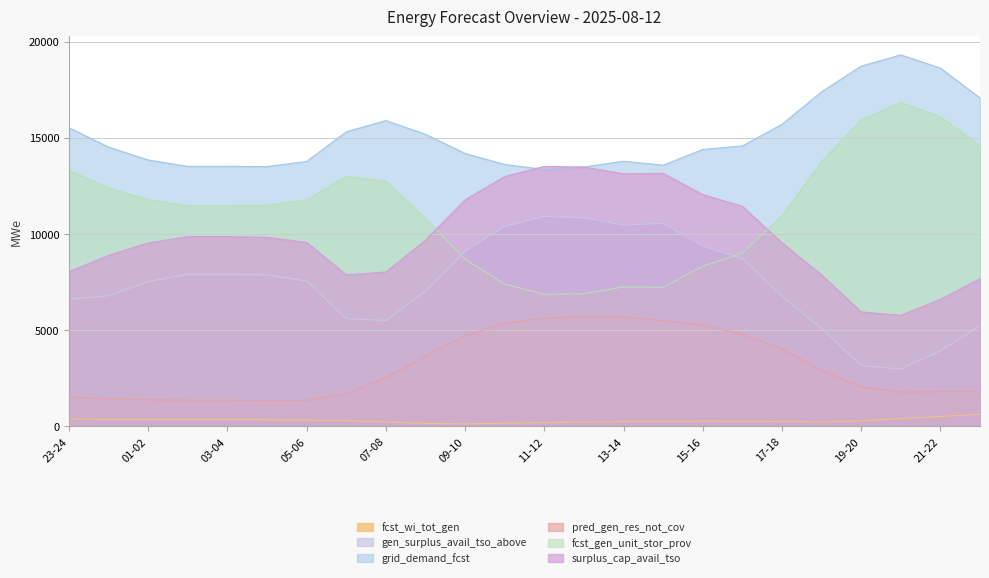

True or false: grid_demand_fcst has a value of 9058 at 18-19.

False